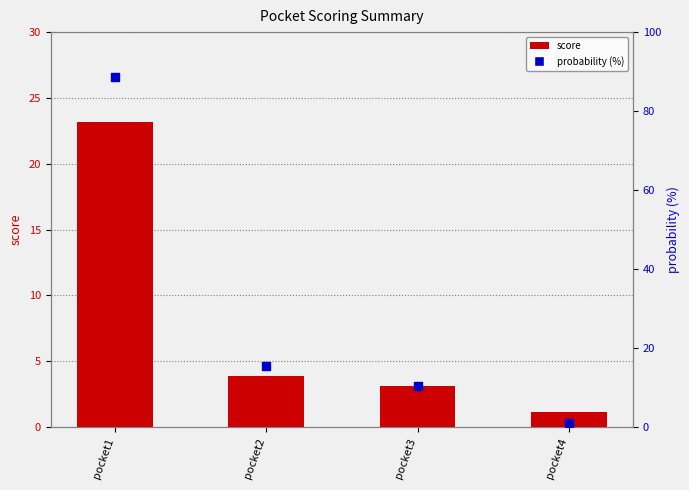

Which series has the widest spread of Y values?

probability (%)